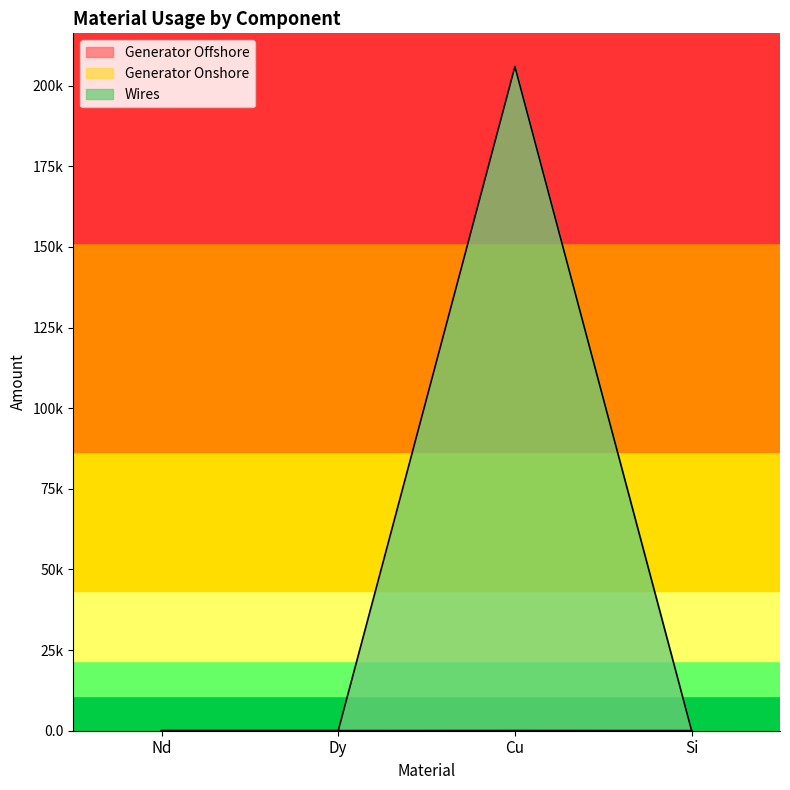

What is the difference between the highest and lowest values at Cu?

205913.1